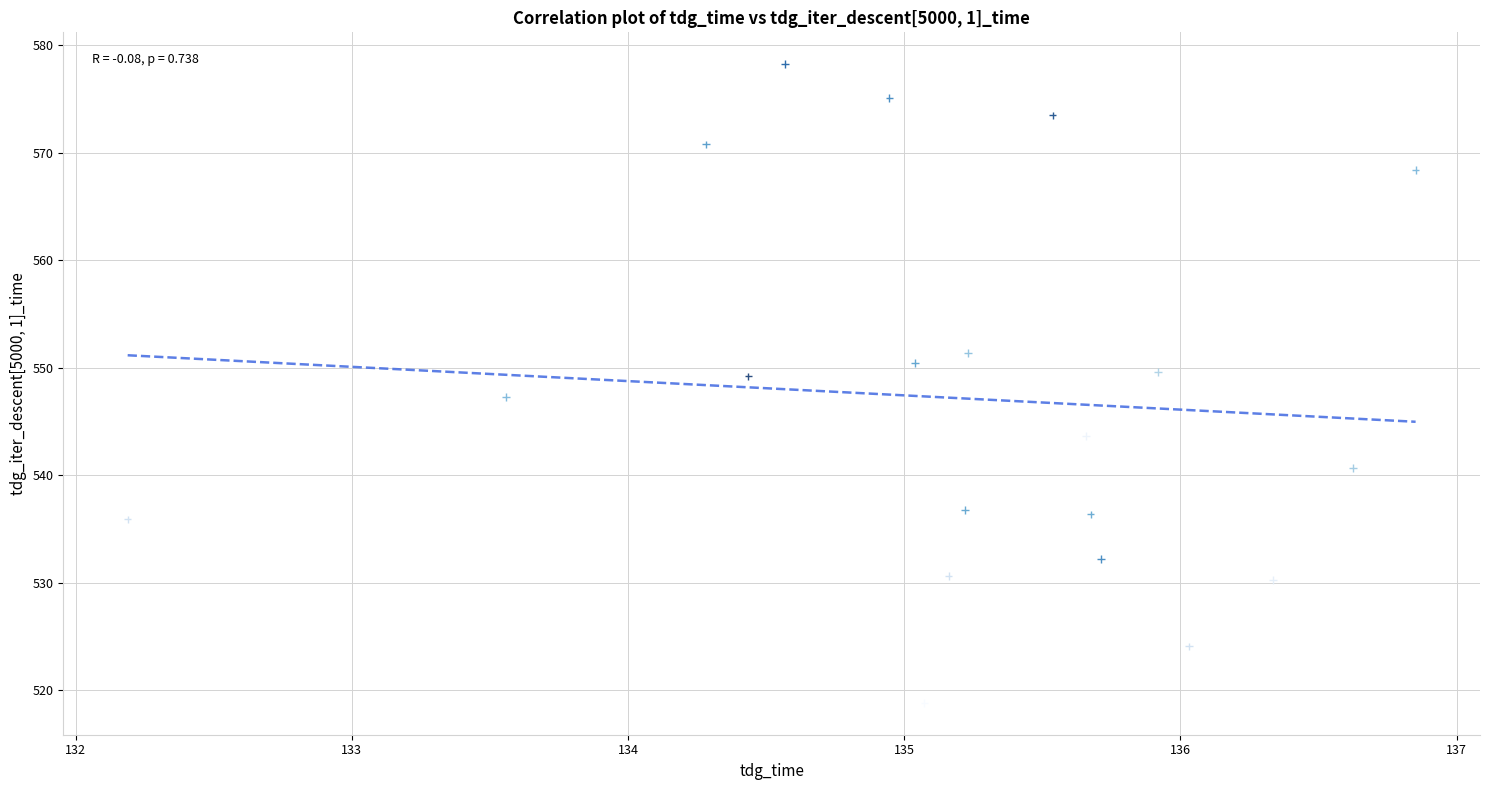

What is the range of Y values (max minus min)?

59.4